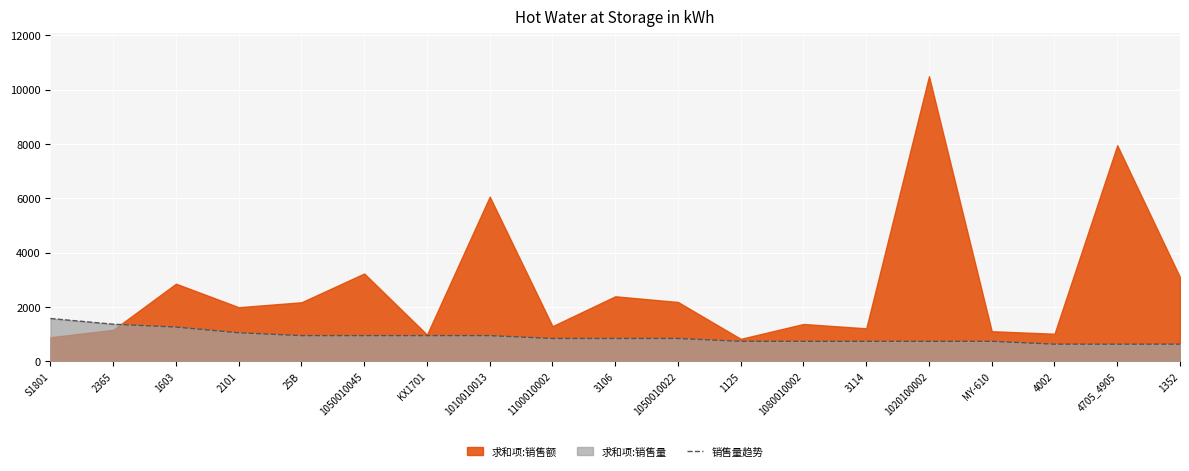

Reading right to left, list all the values displayed in this chart.

629.6	629.6	629.6	734.5	734.5	734.5	734.5	734.5	839.4	839.4	839.4	944.4	944.4	944.4	944.4	1049.3	1259.2	1364.1	1574.0